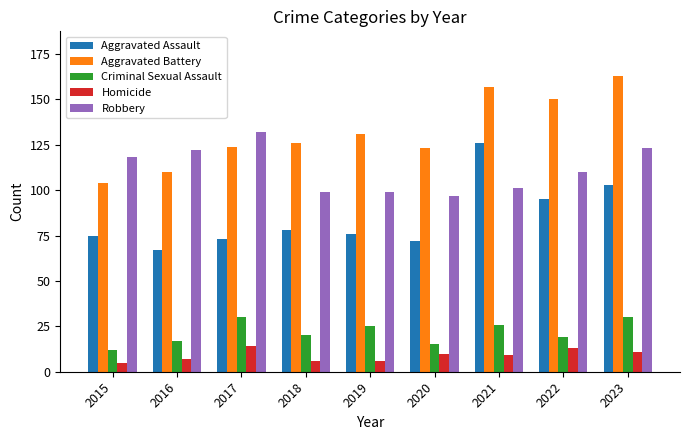

What is the difference between the Aggravated Assault values at 2017 and 2021?

53